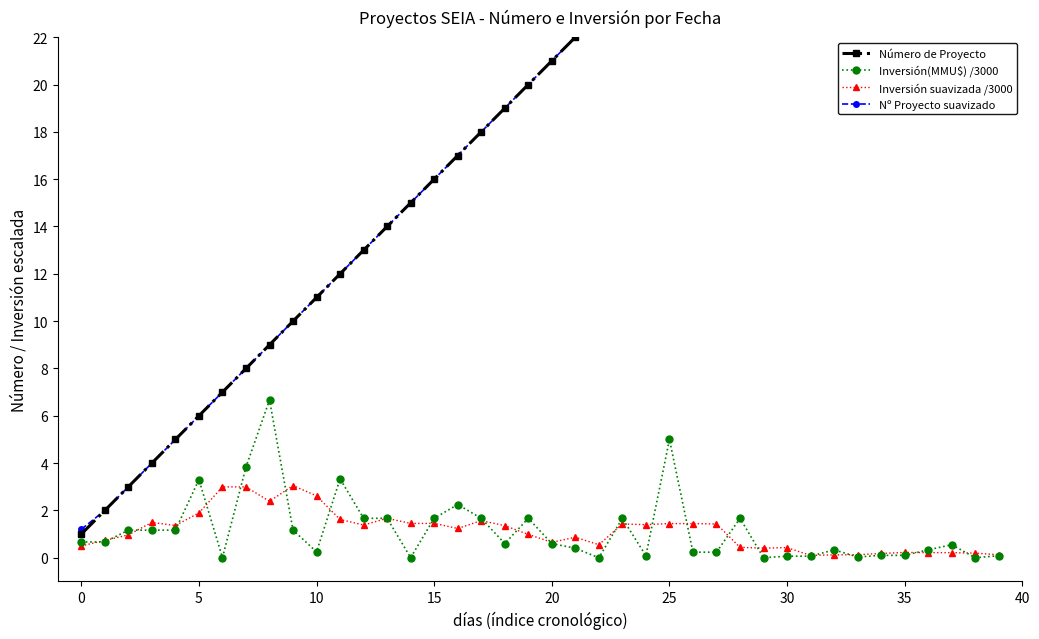

True or false: Inversión(MMU$) /3000 has more than 1 interior local peaks.

True